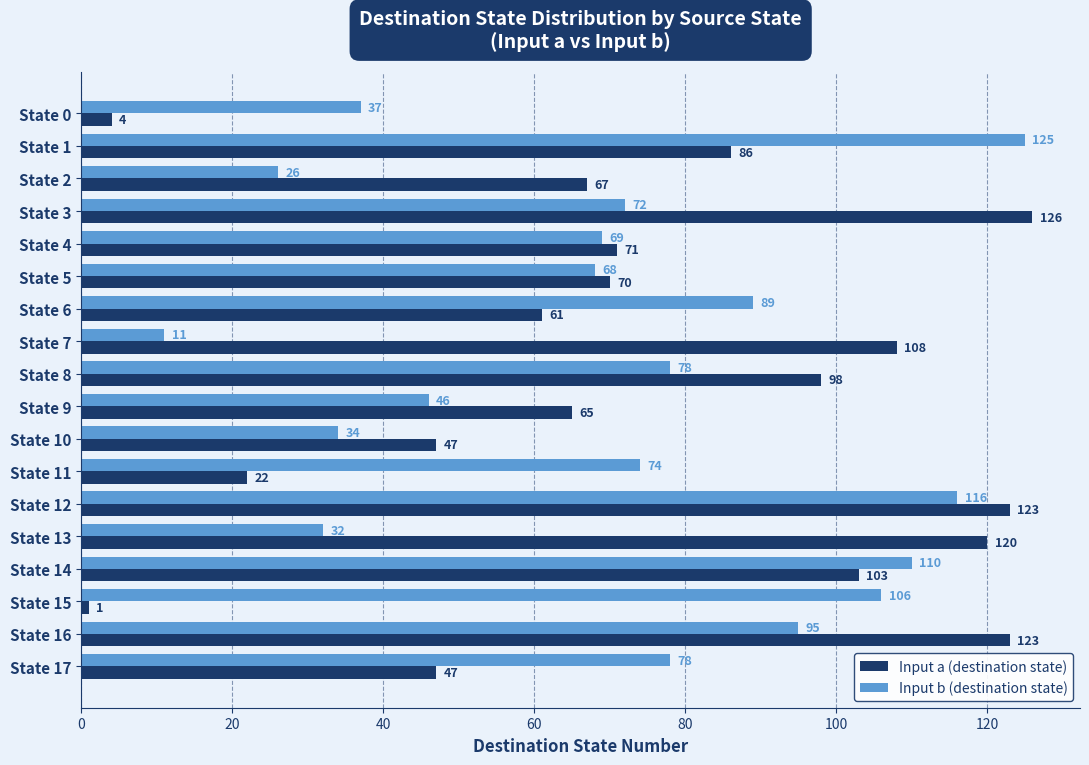

What is the total value across all series at State 7?

119